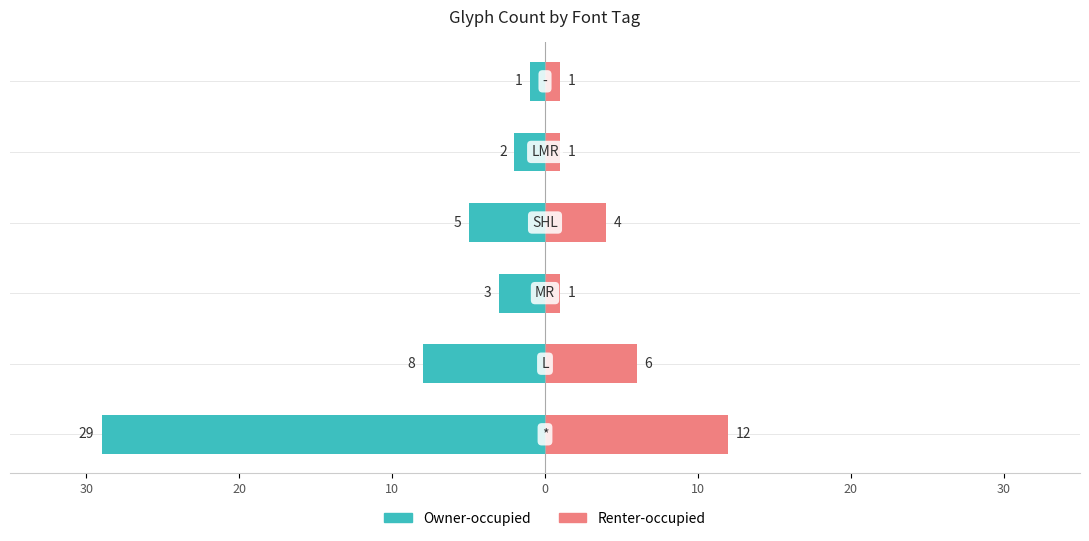

Reading left to right, what are all the values shown in this chart?

Owner-occupied: -29	-8	-3	-5	-2	-1
Renter-occupied: 12	6	1	4	1	1